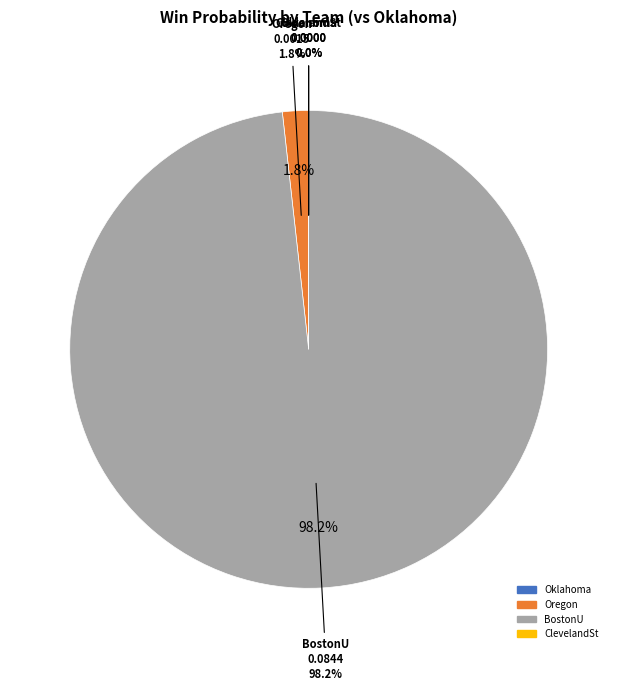

The 2024.SB.BostonU slice represents 99% of the pie. True or false?

False